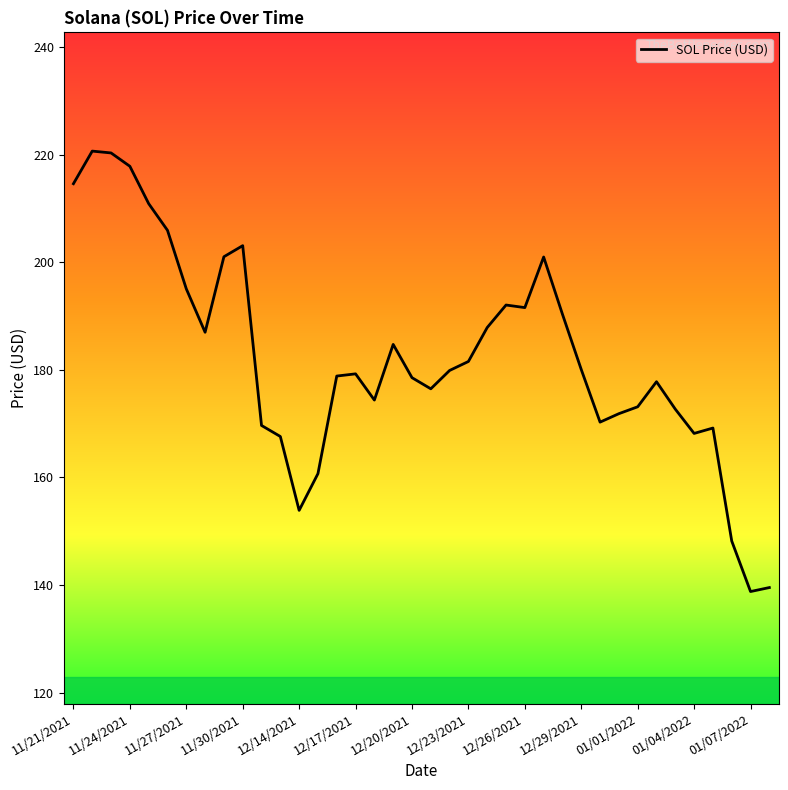

What is the smallest value displayed?

138.8